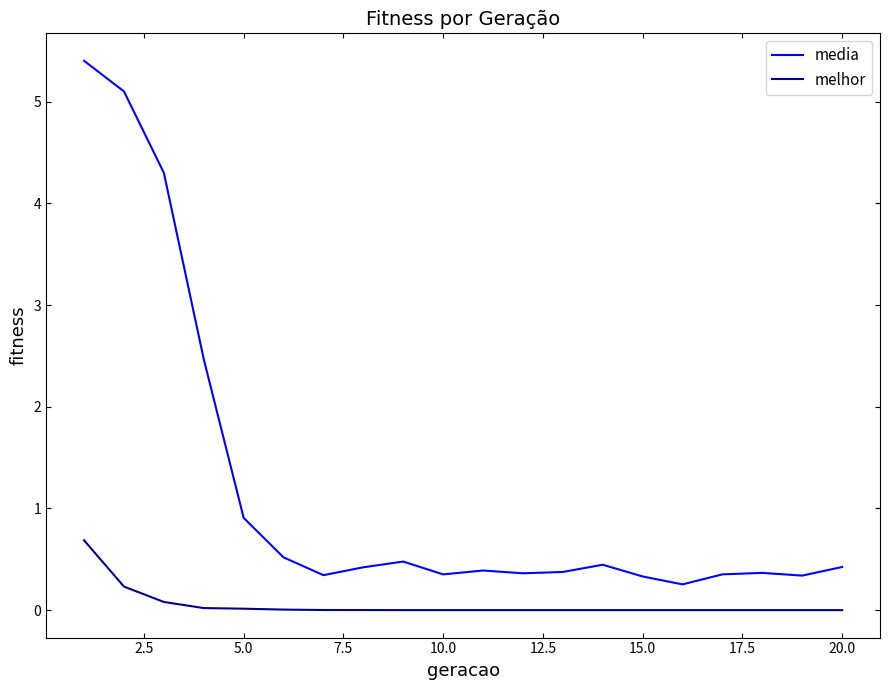

What is the difference between the maximum and minimum values in the melhor series?

0.7